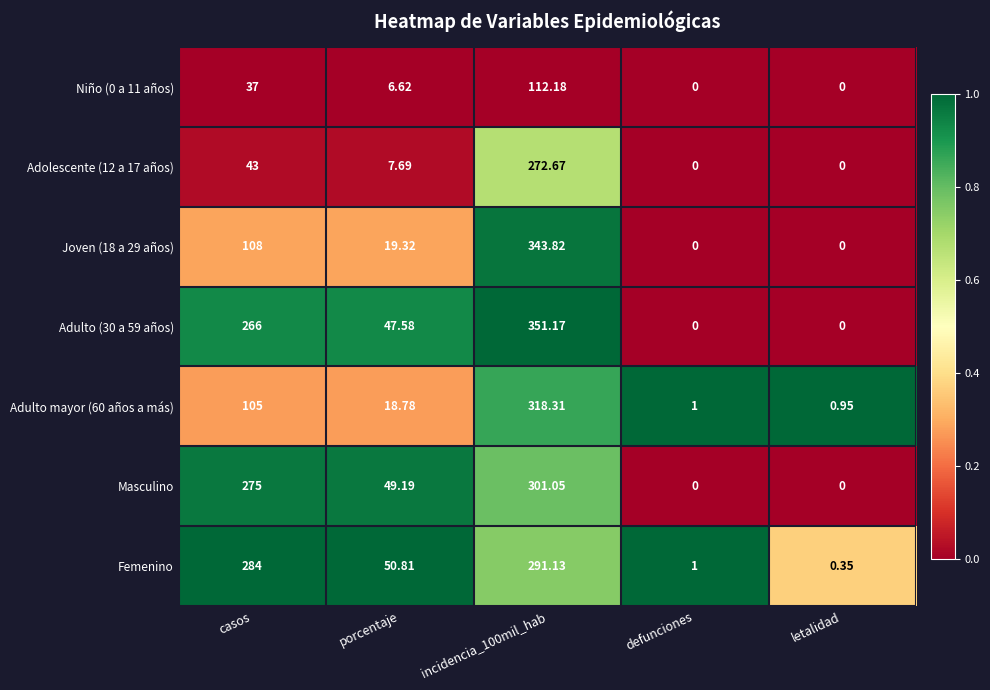

Where does the Adolescente (12 a 17 años) series first go above 7?

casos